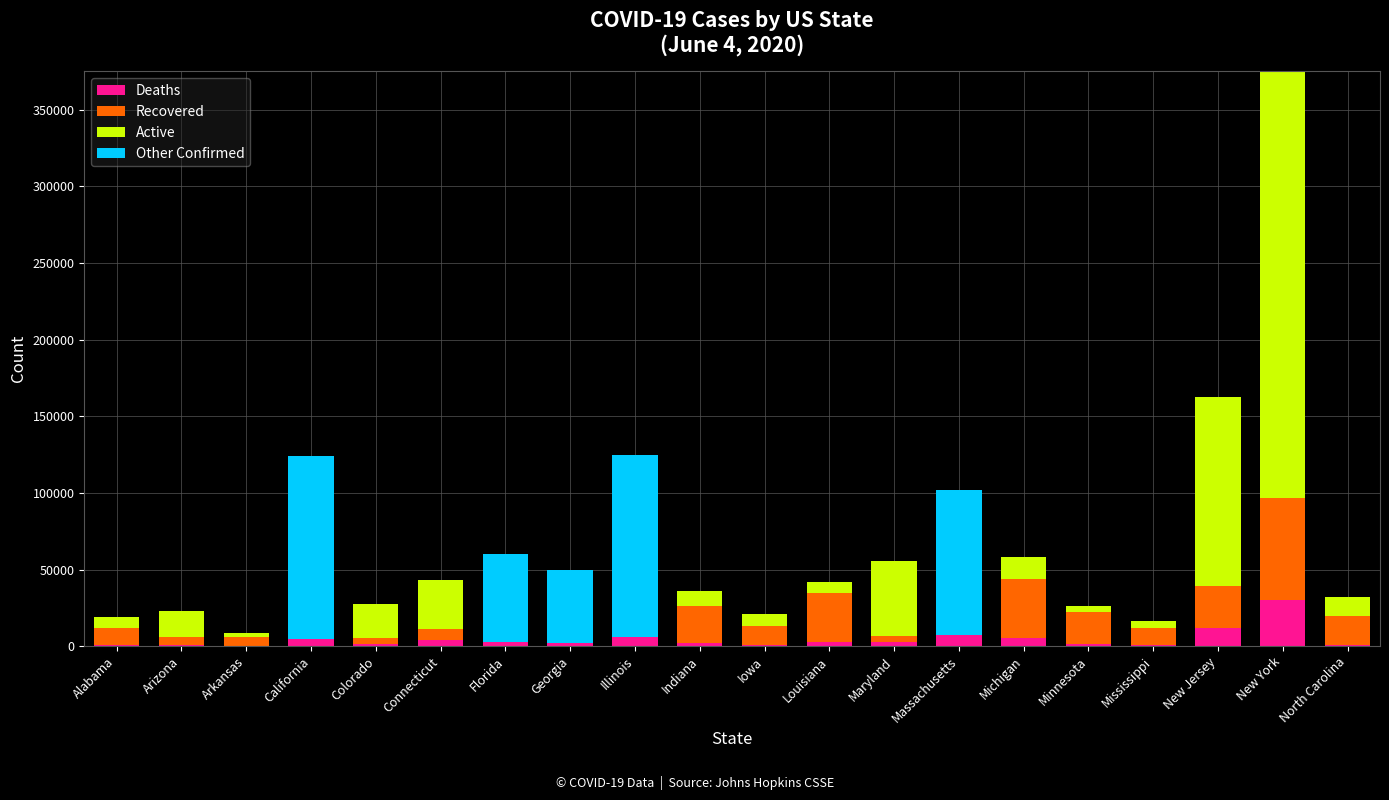

How many data points does each series have?

20